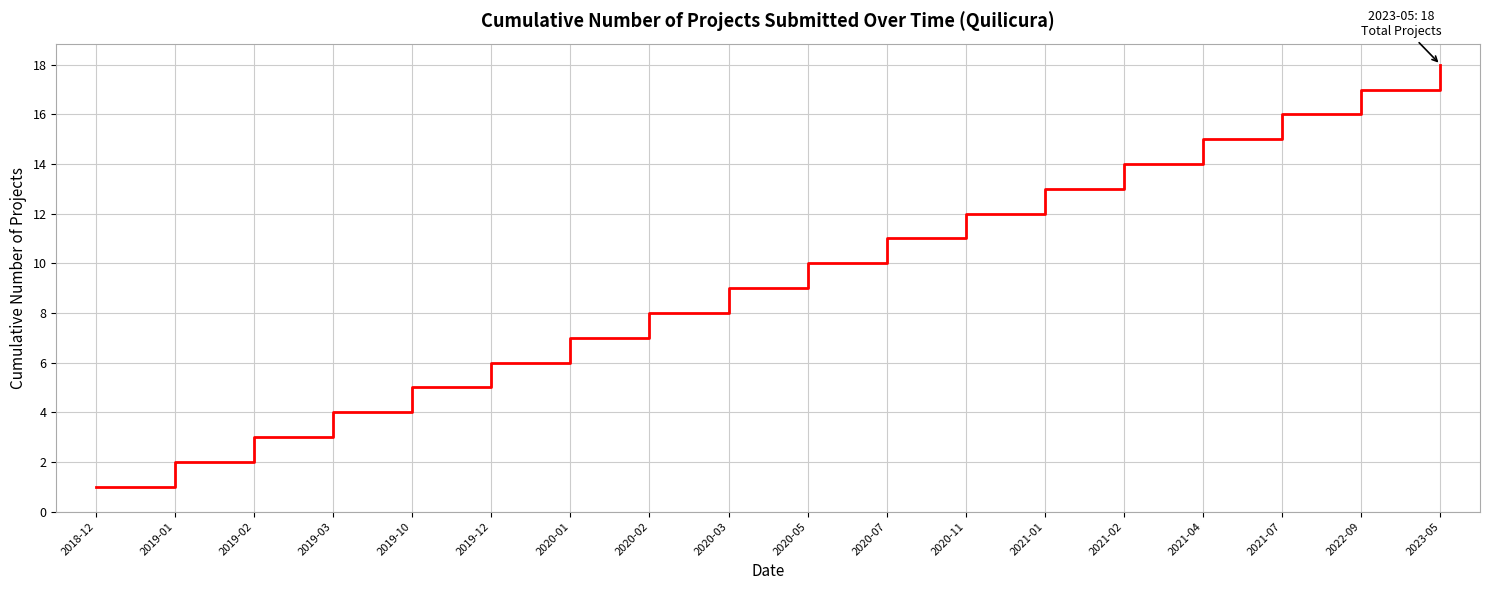

What value does the data have at 2023-05, to the nearest 10?

20